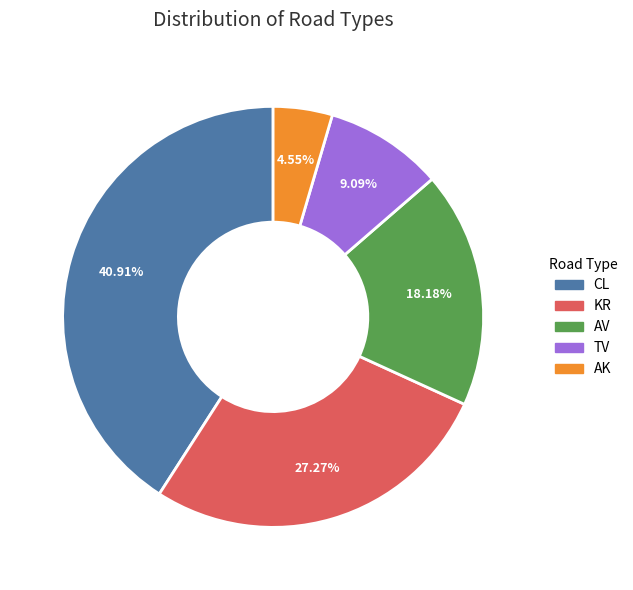

Count the number of slices in the pie.

5